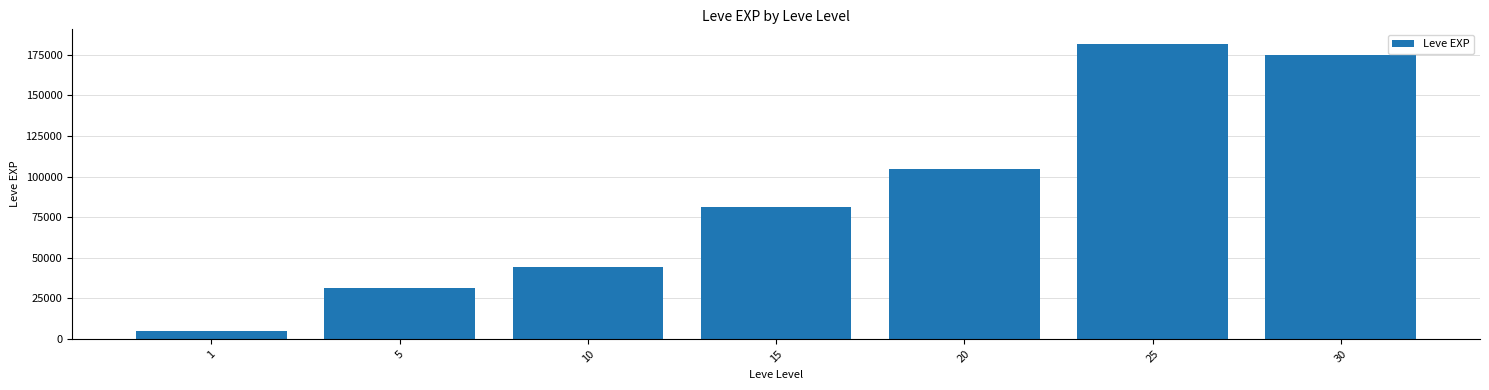

The value at 30 is 174920. True or false?

True